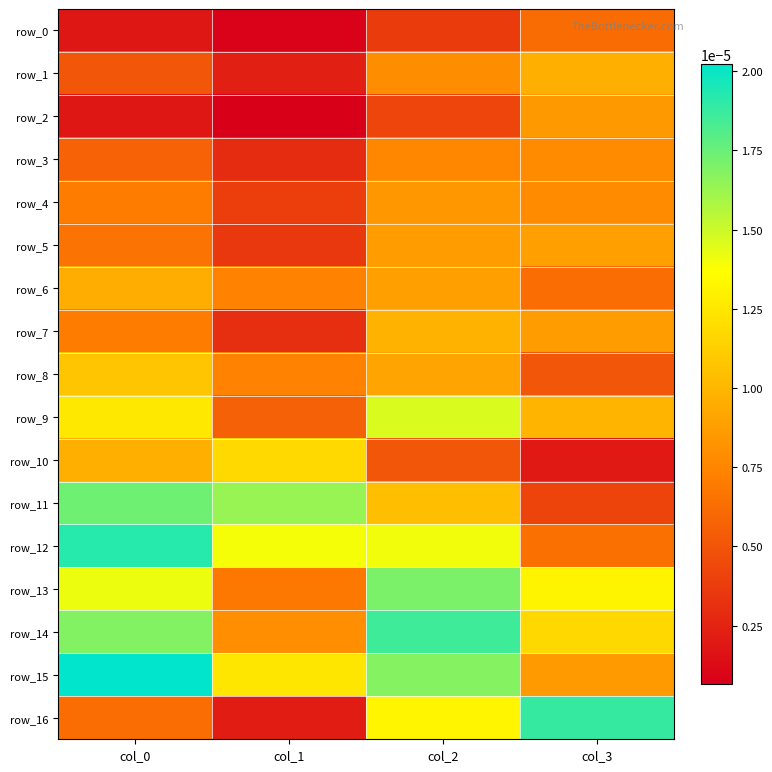

At which category does the chart reach its peak across all series?

col_0